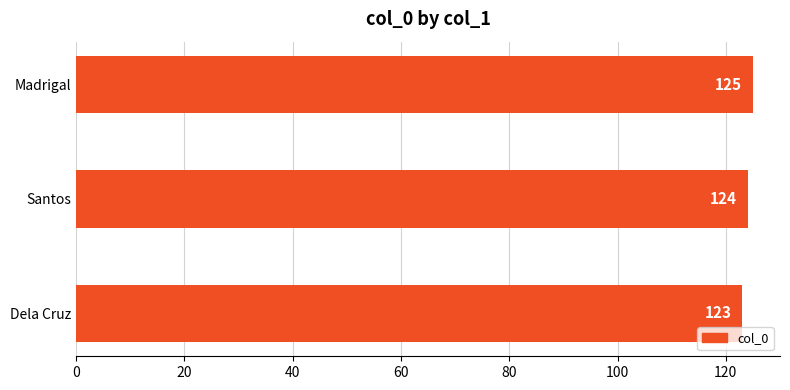

Approximately how many times larger is the value at Madrigal compared to Dela Cruz?

1.0